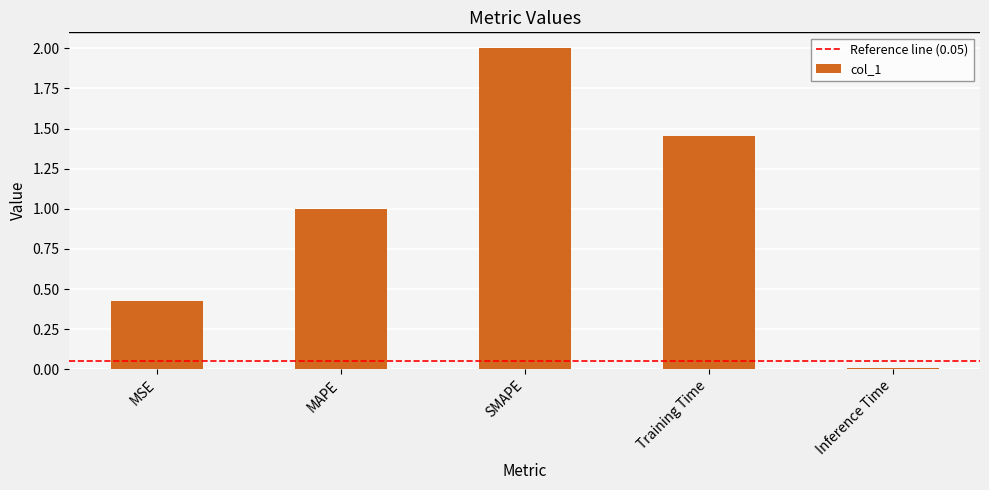

What is the label of the 5th bar from the left?

Inference Time